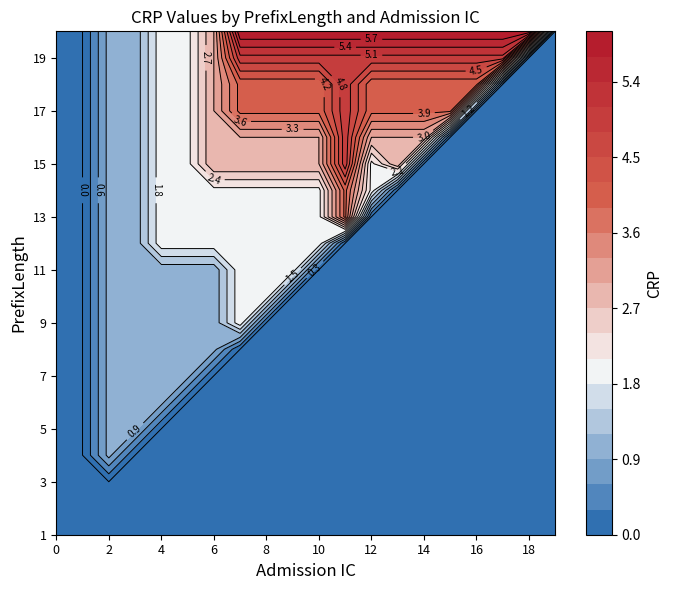

What is the maximum value for 9?

2